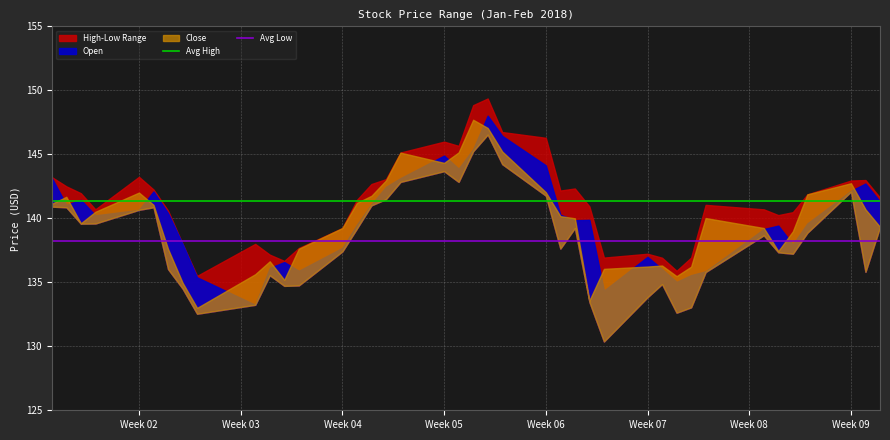

Reading left to right, extract all data points from this chart.

Avg High: 141.3	141.3
Avg Low: 138.3	138.3